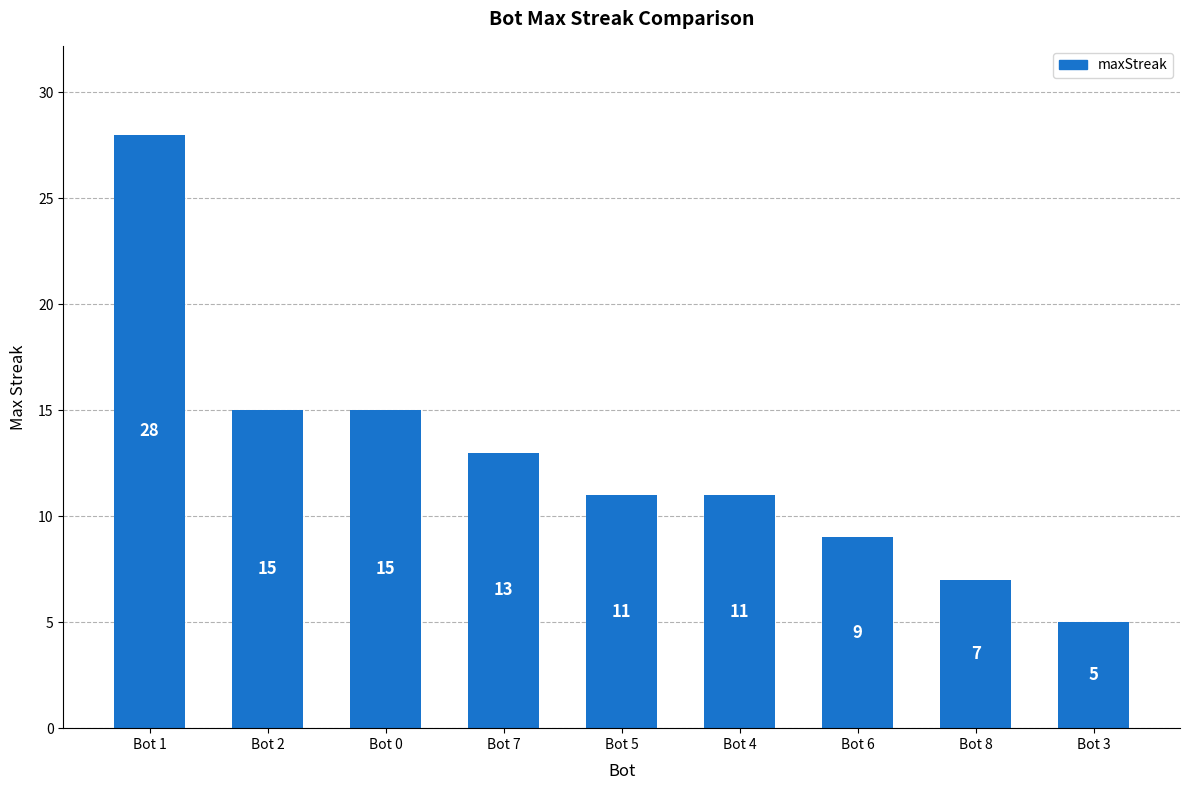

Where does the data first go above 11?

Bot 1